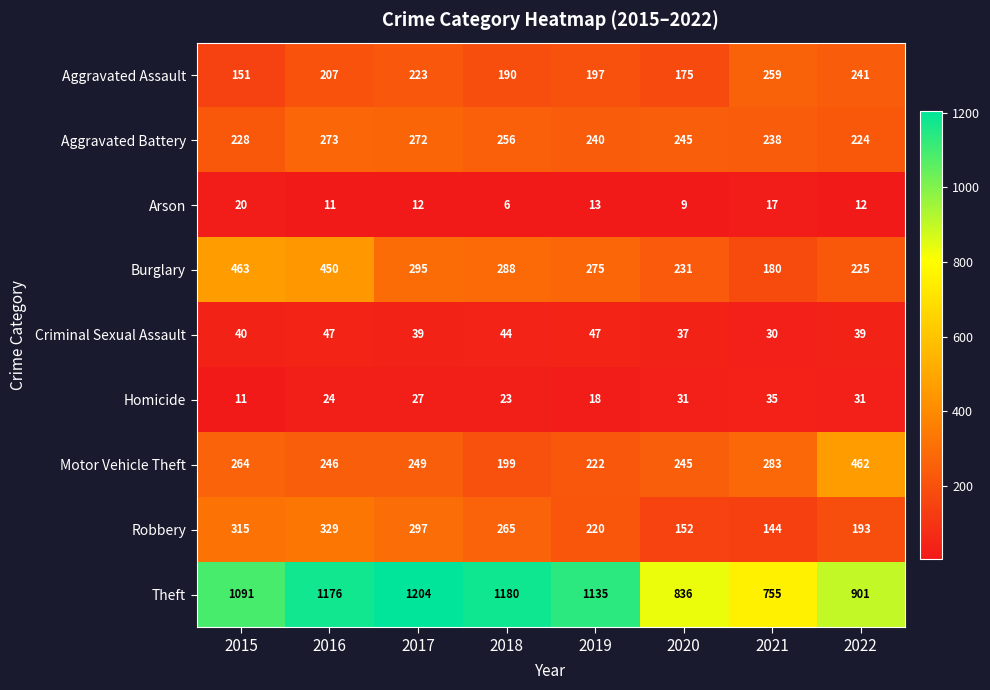

Which series has the largest range (max minus min)?

Theft